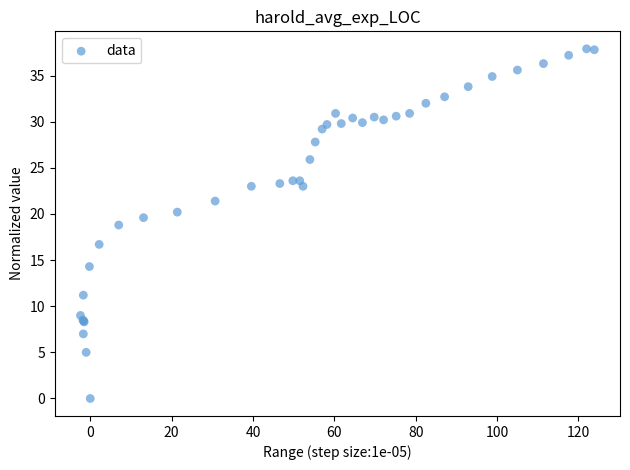

What Y value in the scatter plot is closest to 18?

18.8